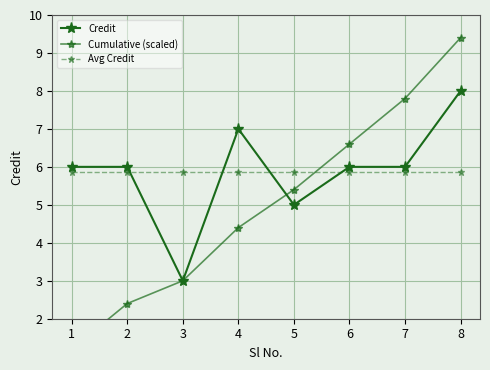

How many series are shown in this chart?

3